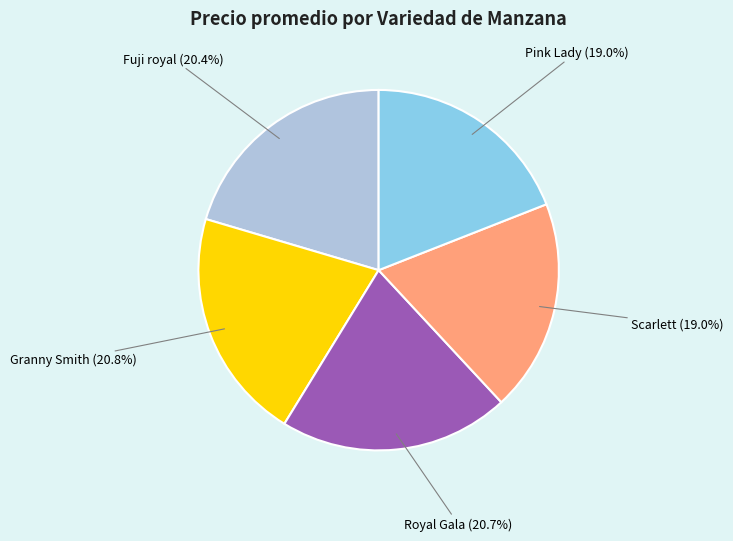

Combined, do Royal Gala and Pink Lady account for over 50%?

No